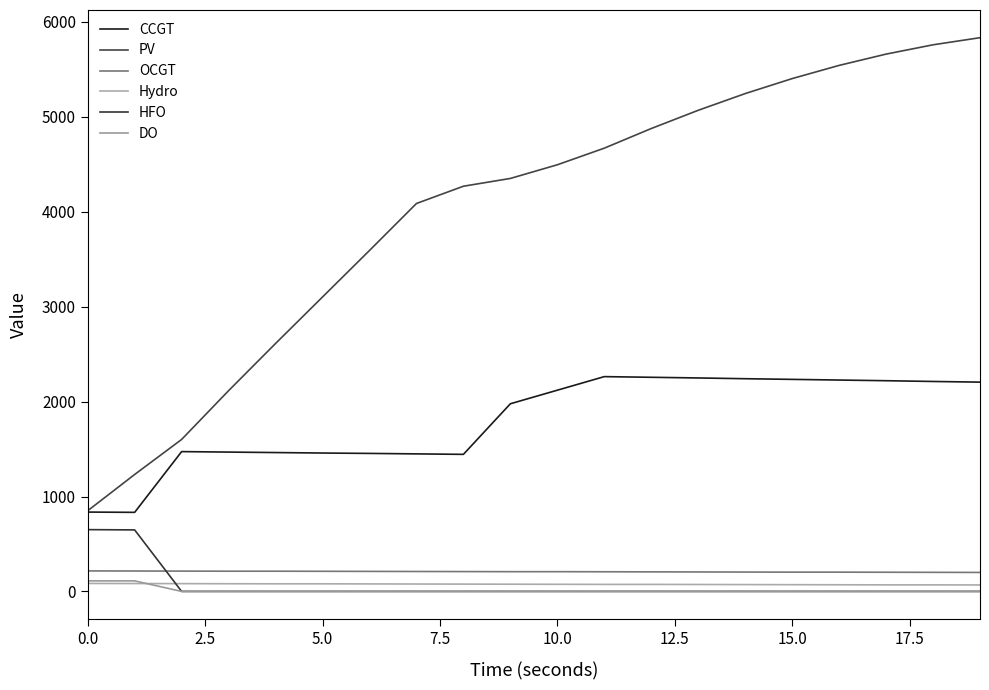

How many lines are shown in the chart?

6